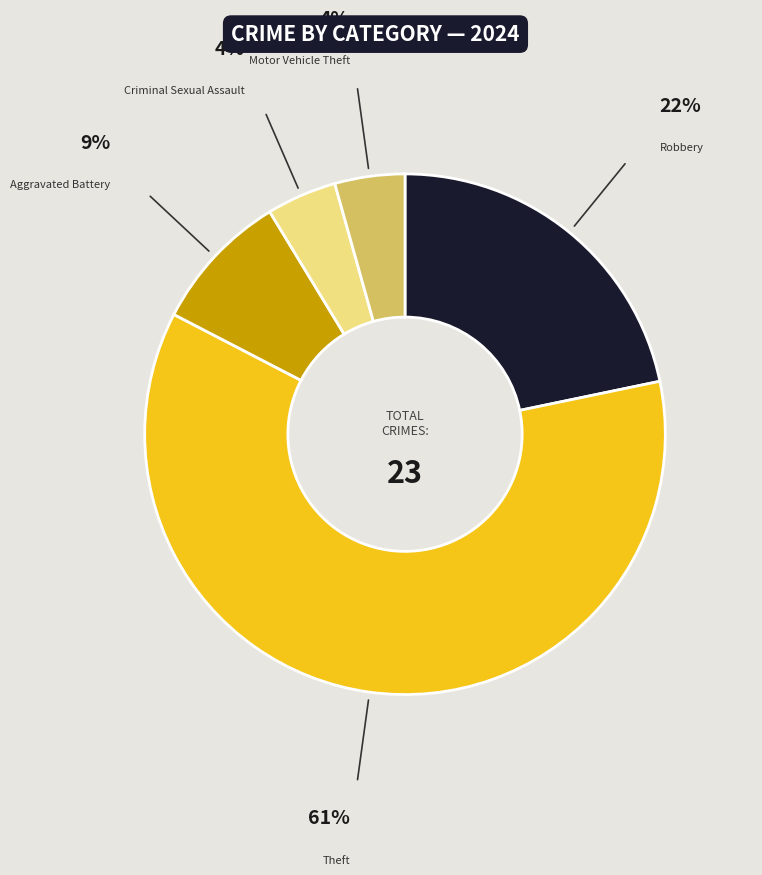

Is there any slice that represents more than half of the pie?

Yes